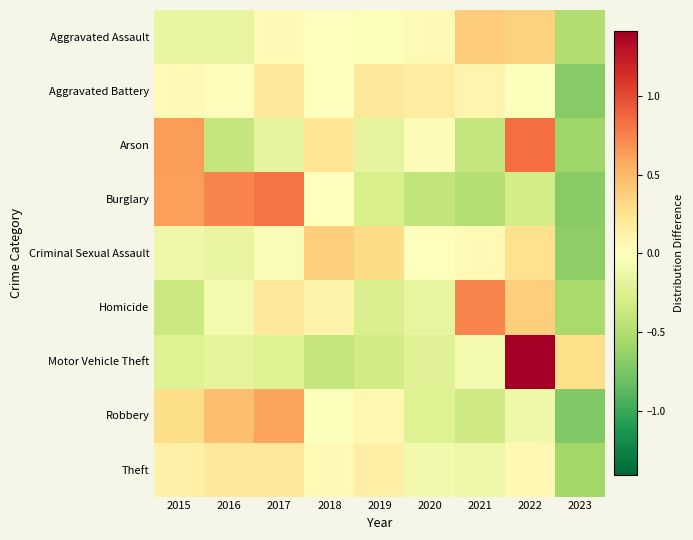

How many categories are shown in the chart?

9